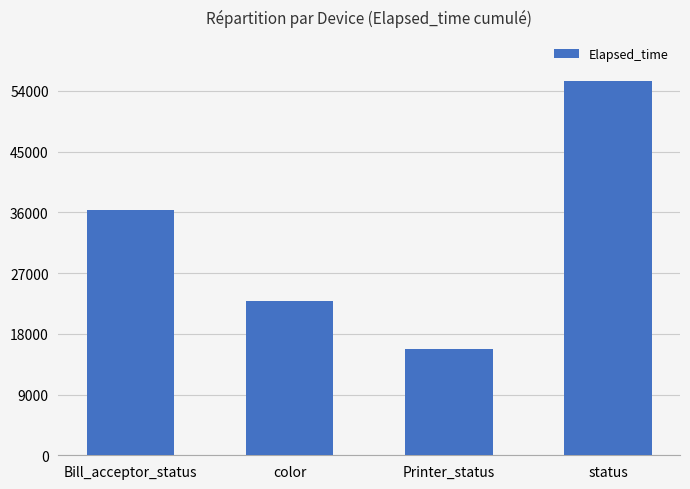

Rank the categories by value from highest to lowest.

status, Bill_acceptor_status, color, Printer_status